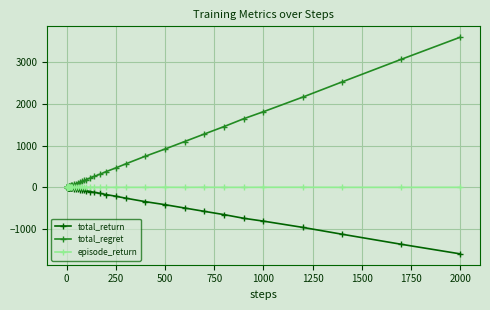

Which series has the widest spread of values?

total_regret